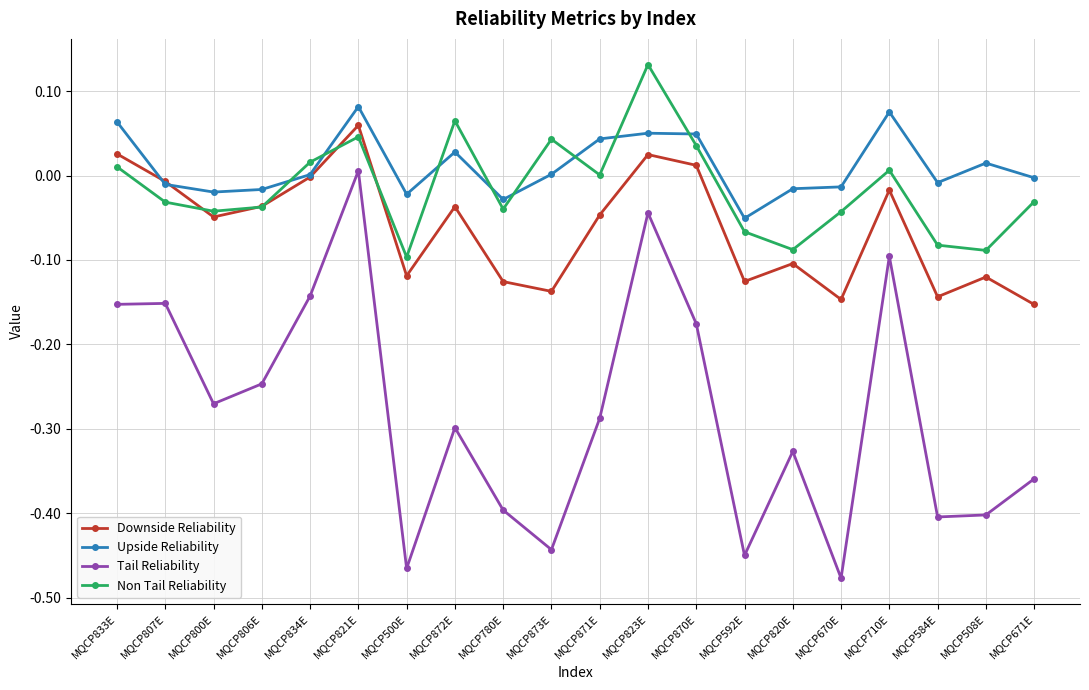

At which category does the chart reach its peak across all series?

MQCP823E